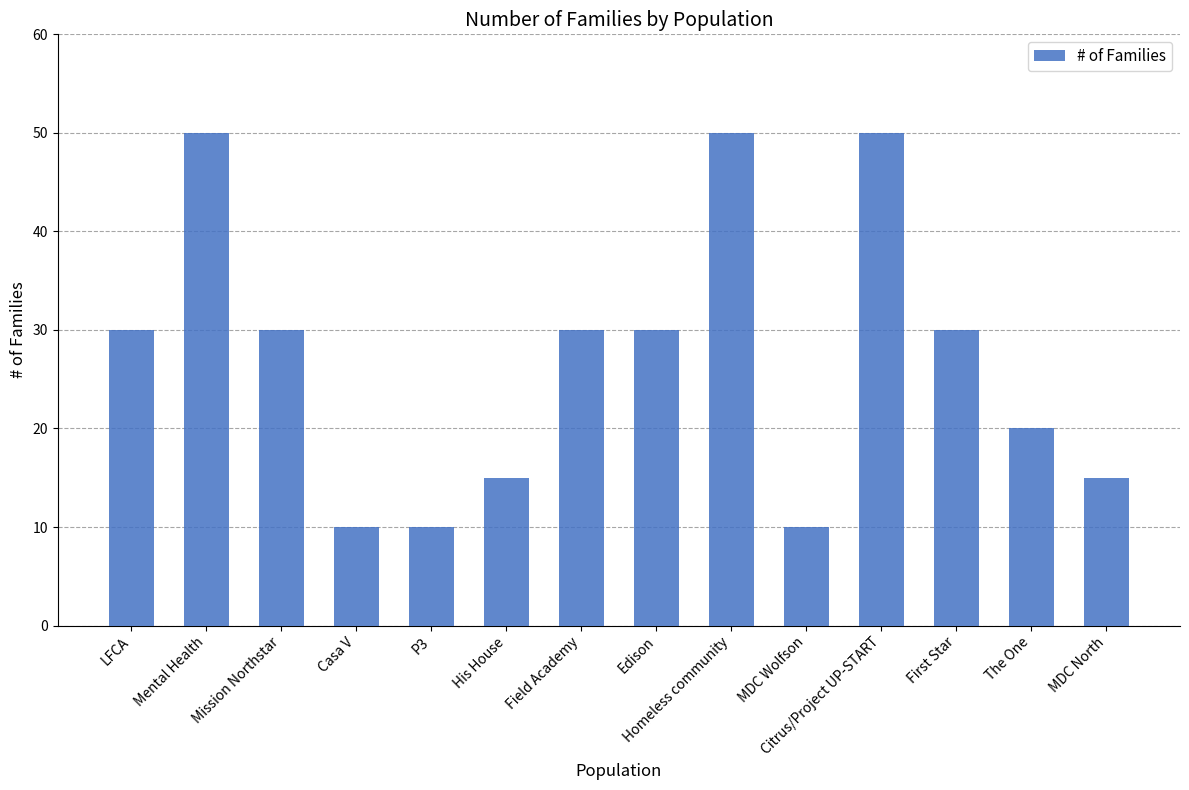

What is the greatest value displayed?

50